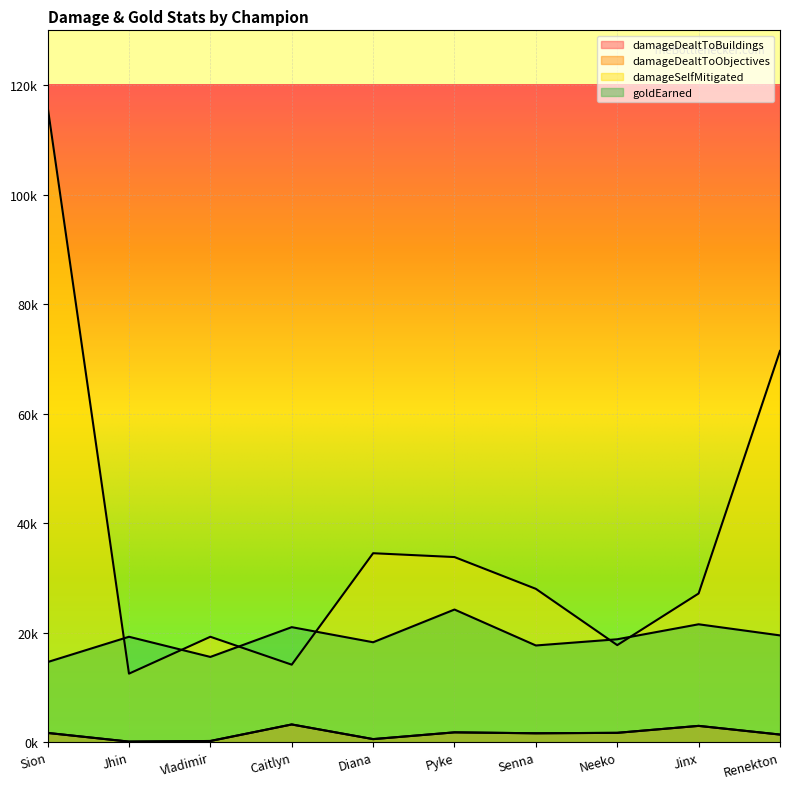

Where does the damageDealtToObjectives series first go above 1697?

Caitlyn